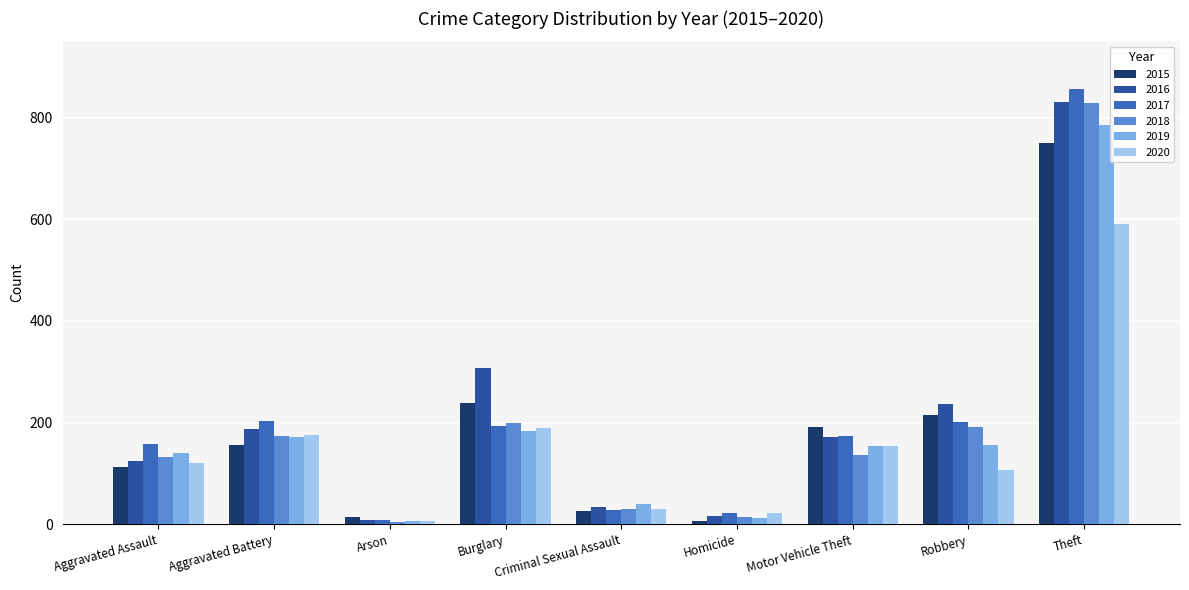

True or false: 2015 has a value of 98 at Aggravated Battery.

False